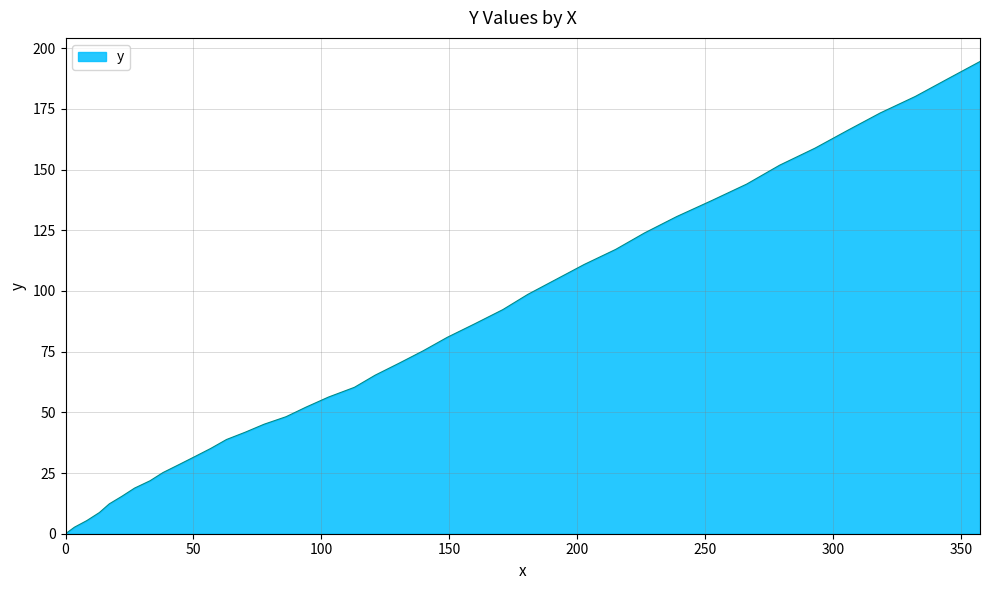

What is the sum of all values?

3197.6